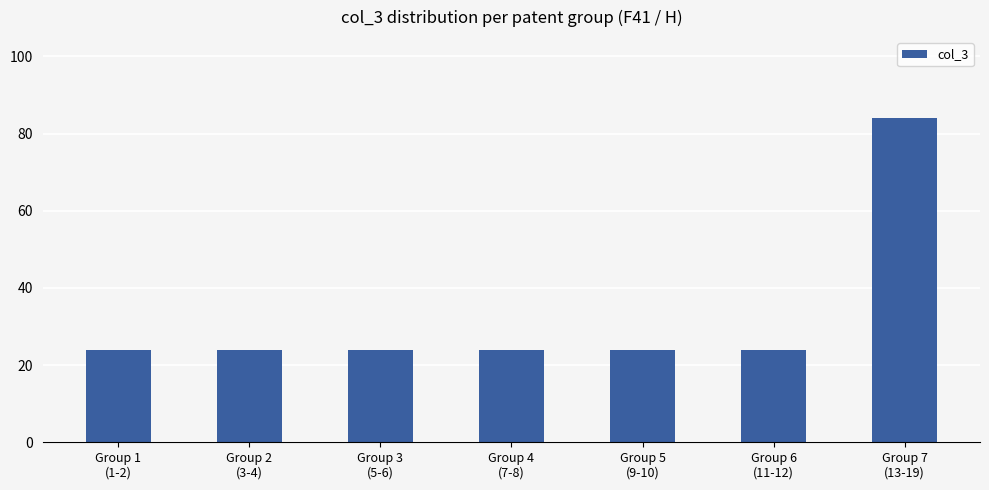

True or false: the data shows 24 at Group 1
(1-2).

True